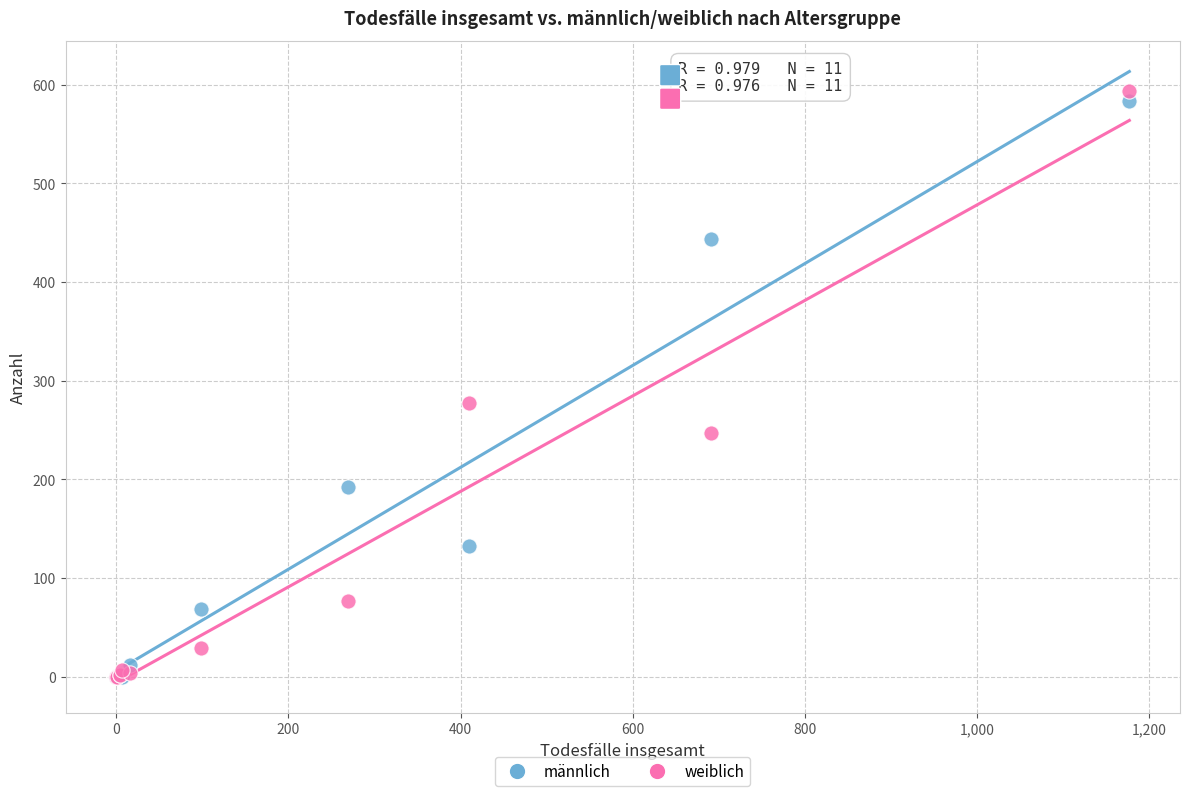

In the männlich series, what Y value is closest to 291?

192